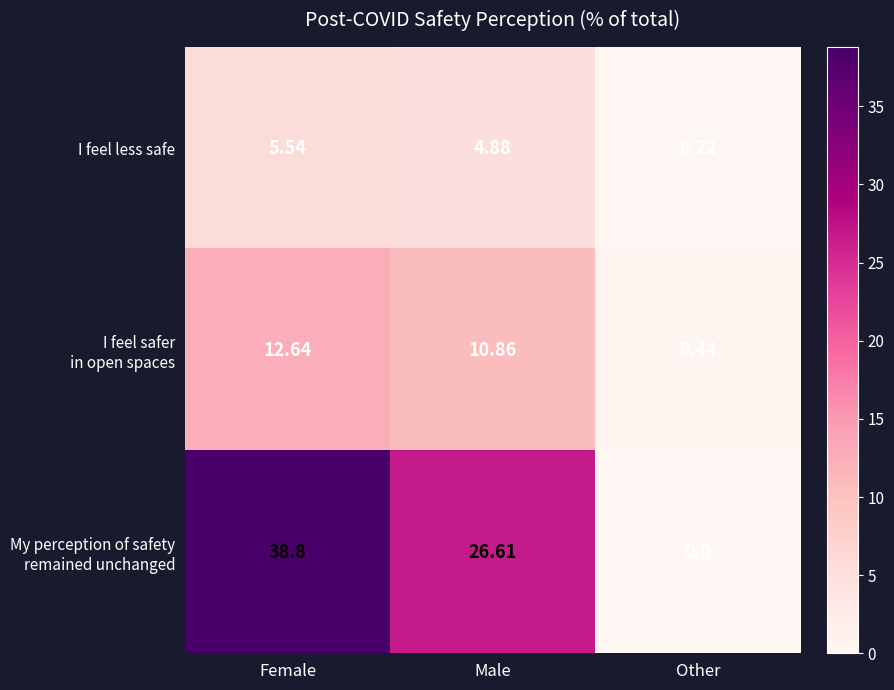

Where does the I feel less safe series first go above 4?

Female